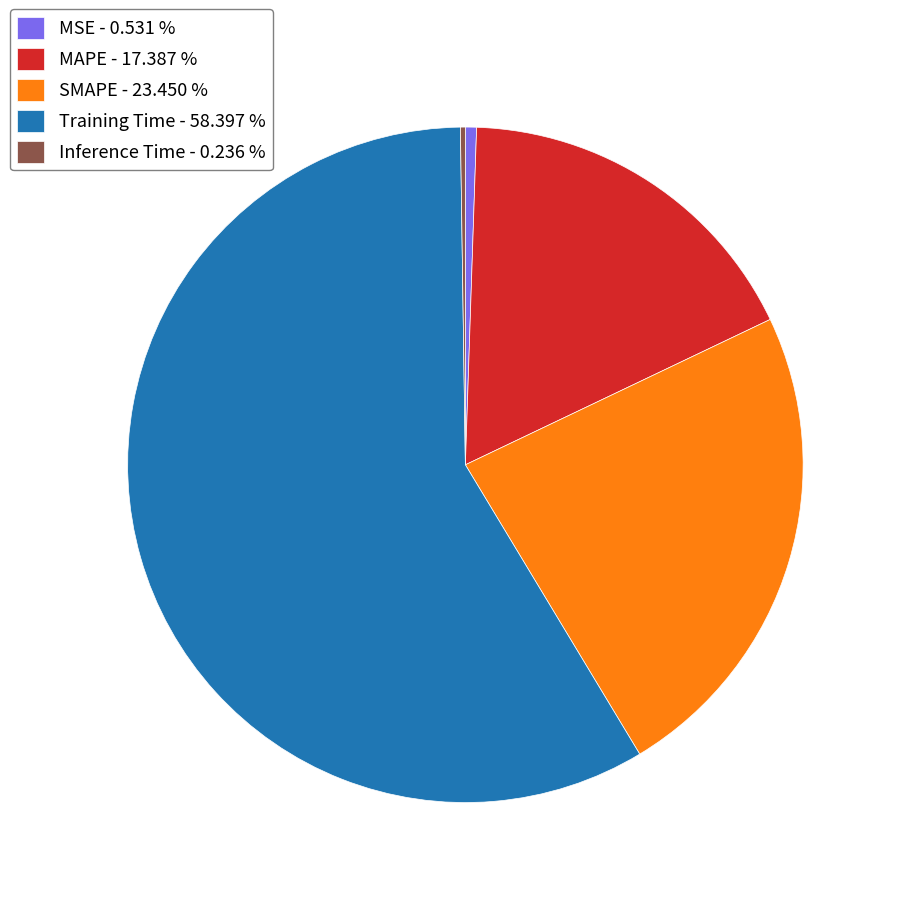

Is there any slice that represents more than half of the pie?

Yes